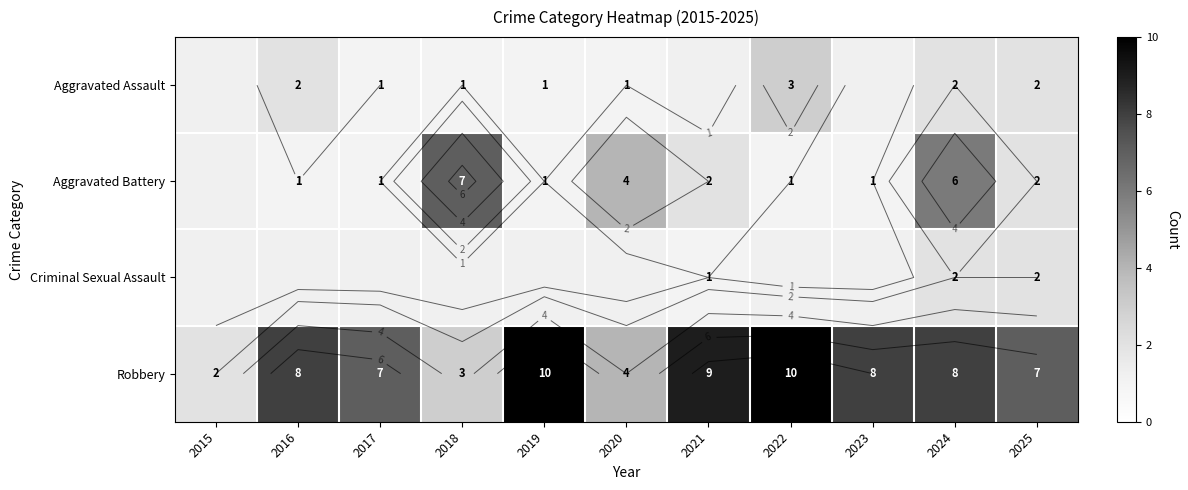

How many Aggravated Assault values are between 1 and 2?

7